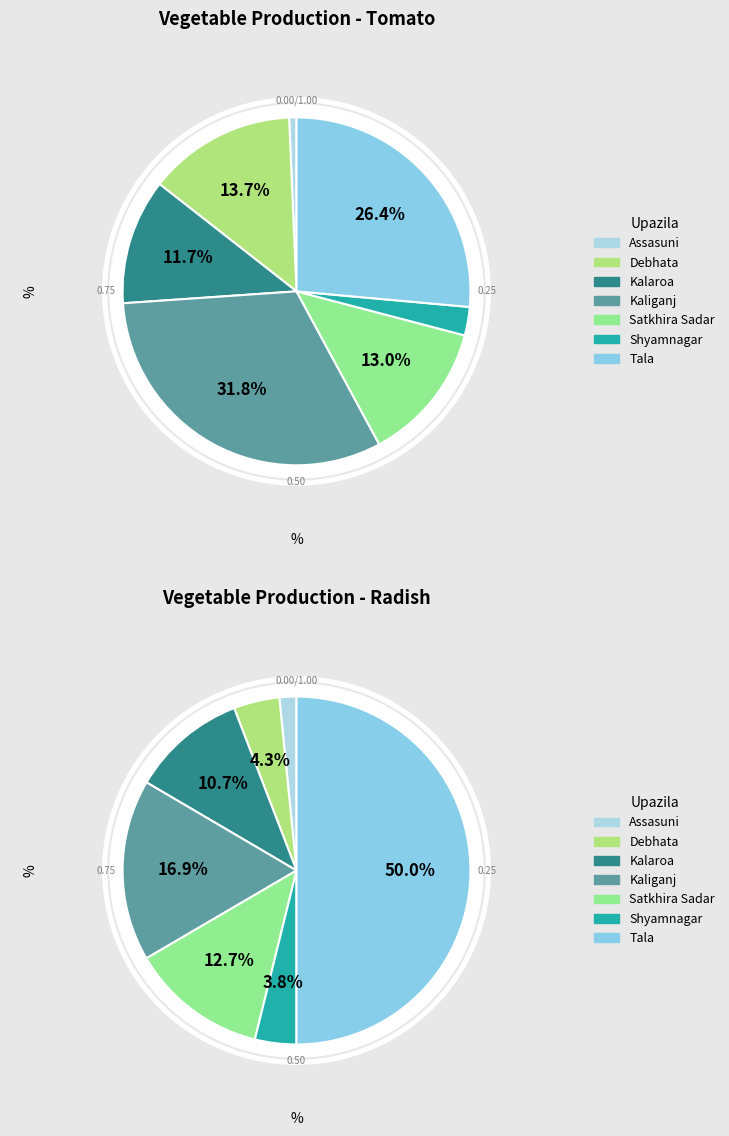

To the nearest percent, what is the difference between the Debhata and Satkhira Sadar slice percentages?

1%